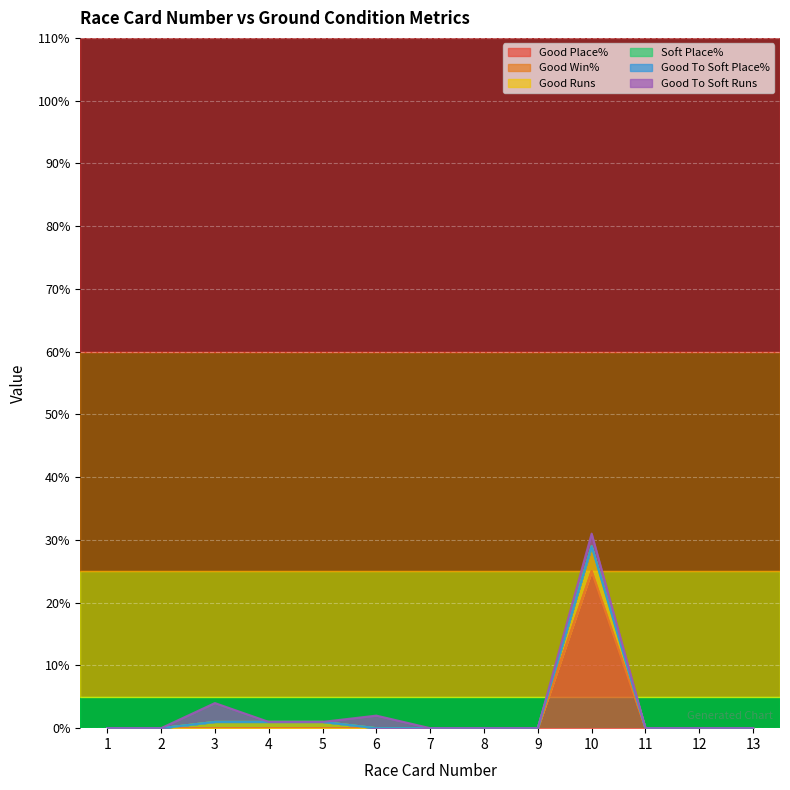

Does the chart display data point markers on the line(s)?

No